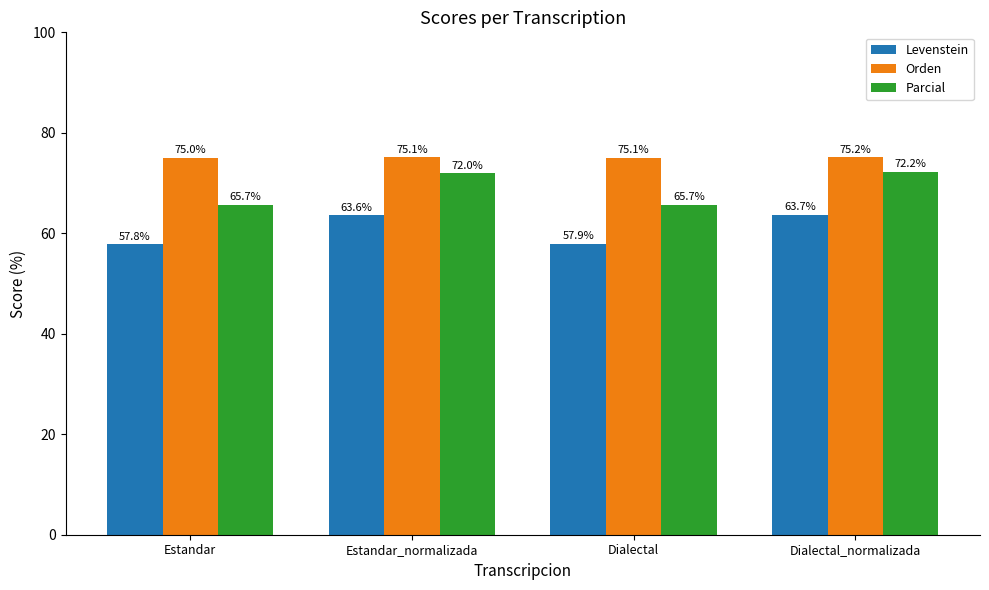

What is the average value of the Parcial series?

68.9